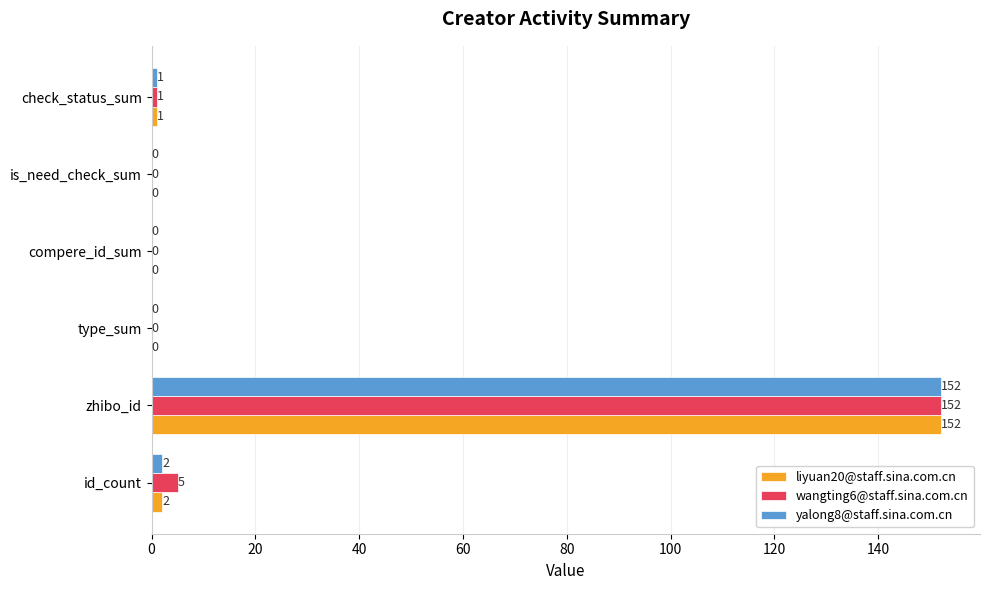

At which label is liyuan20@staff.sina.com.cn closest to 76?

id_count